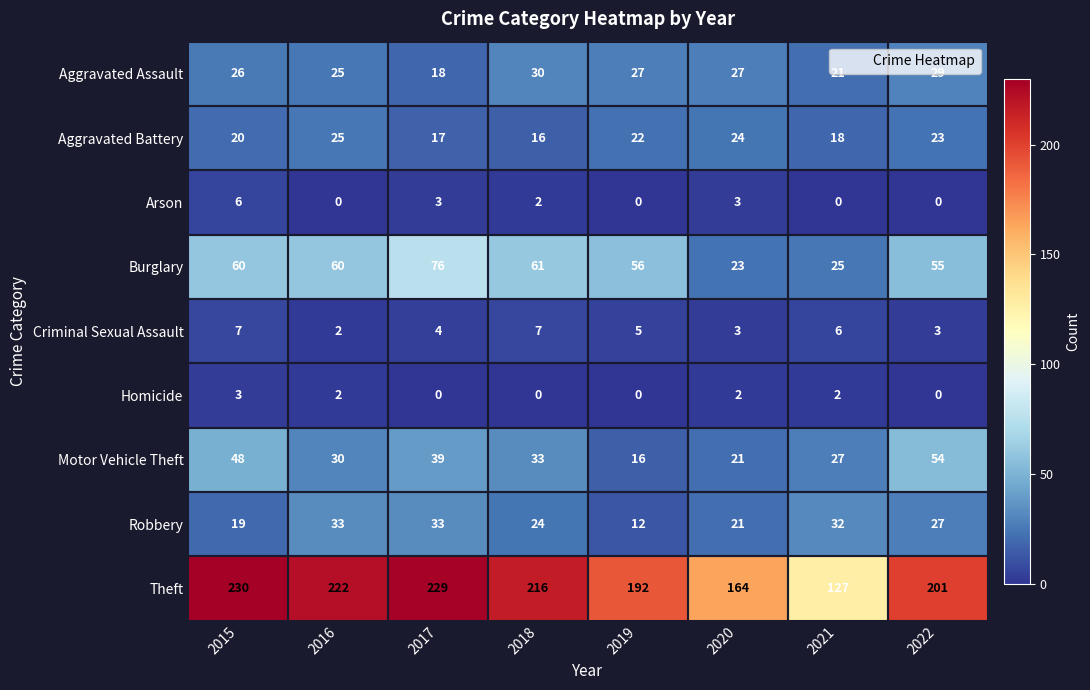

What is the difference between the Arson values at 2015 and 2017?

3